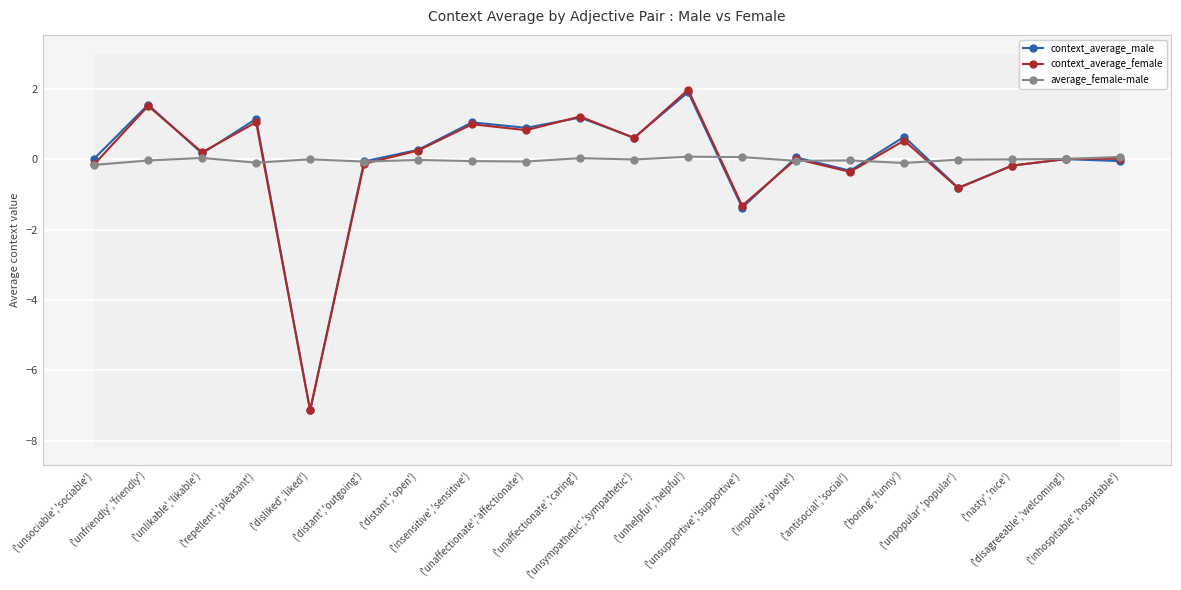

In average_female-male, how many points are higher than both neighbors (excluding endpoints)?

6